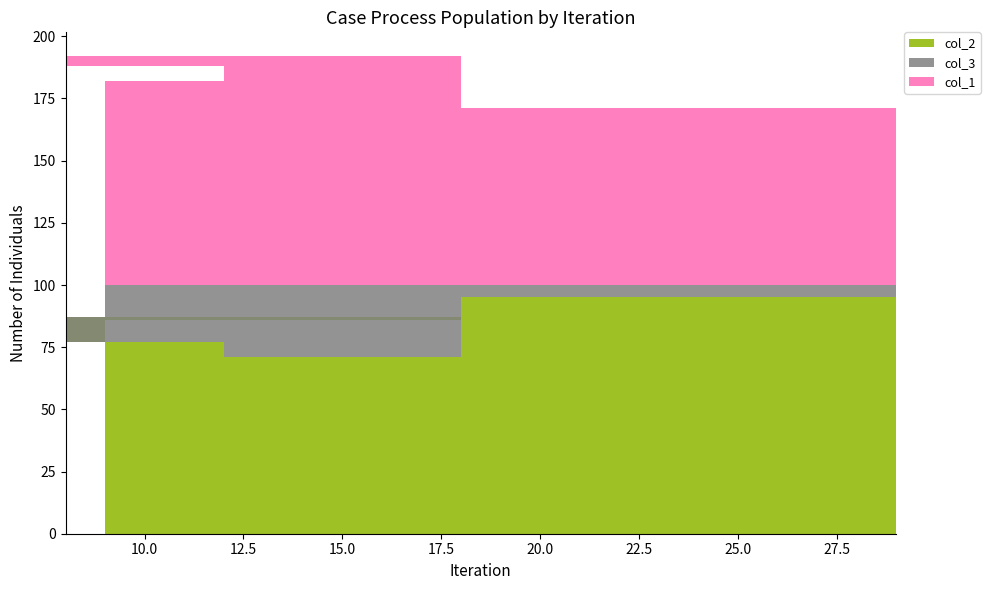

Reading left to right, extract all data points from this chart.

col_2: 29=95	18=71	12=77	8=87	18=86	9=82
col_3: 29=5	18=29	12=23	8=13	18=14	9=18
col_1: 29=71	18=82	12=88	8=92	18=82	9=91